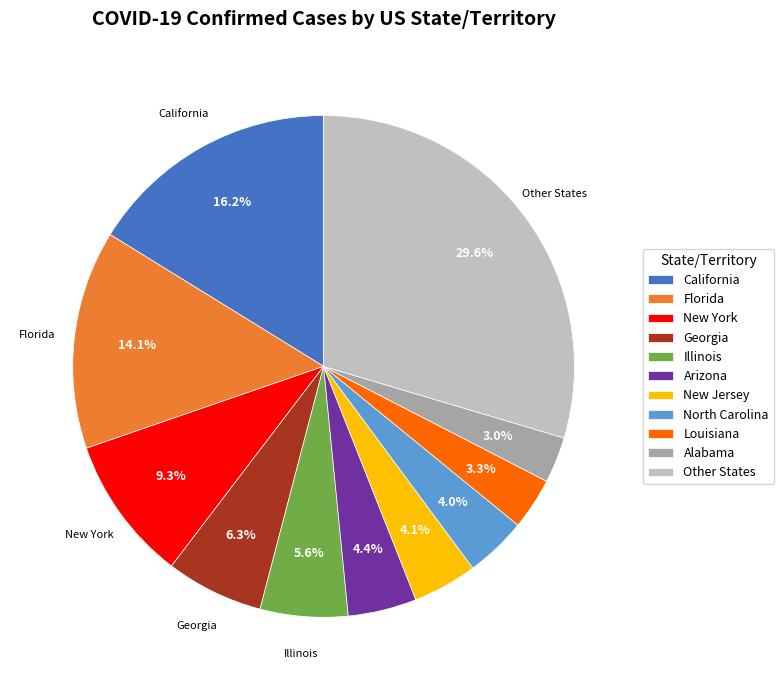

Does any single category account for the majority?

No